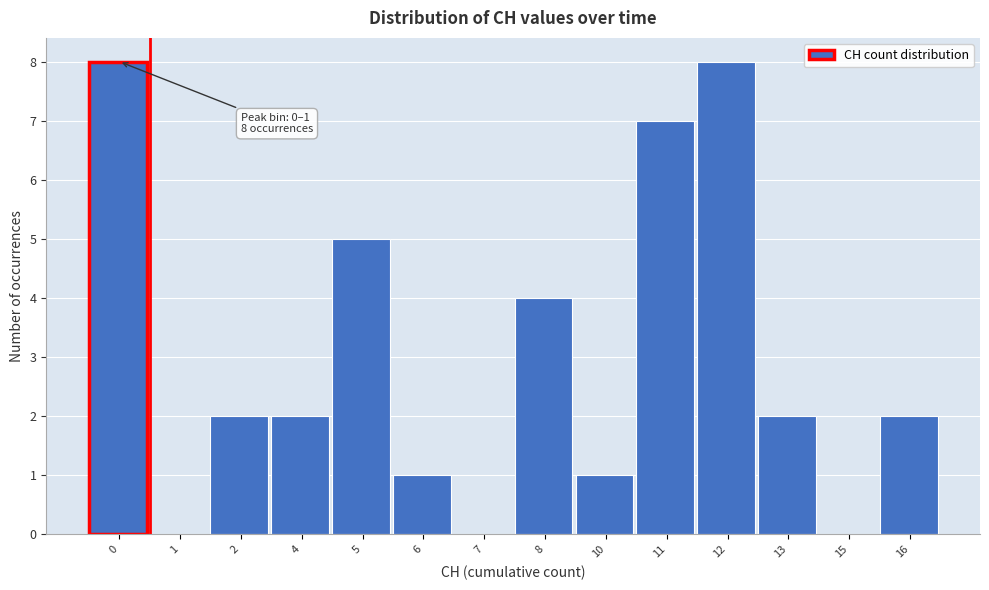

Reading left to right, transcribe all the data shown in this chart.

0=8	1=0	2=2	4=2	5=5	6=1	7=0	8=4	10=1	11=7	12=8	13=2	15=0	16=2